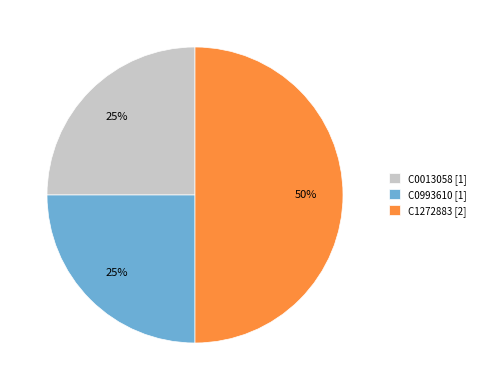

Combined, do C1272883 and C0013058 account for over 50%?

Yes